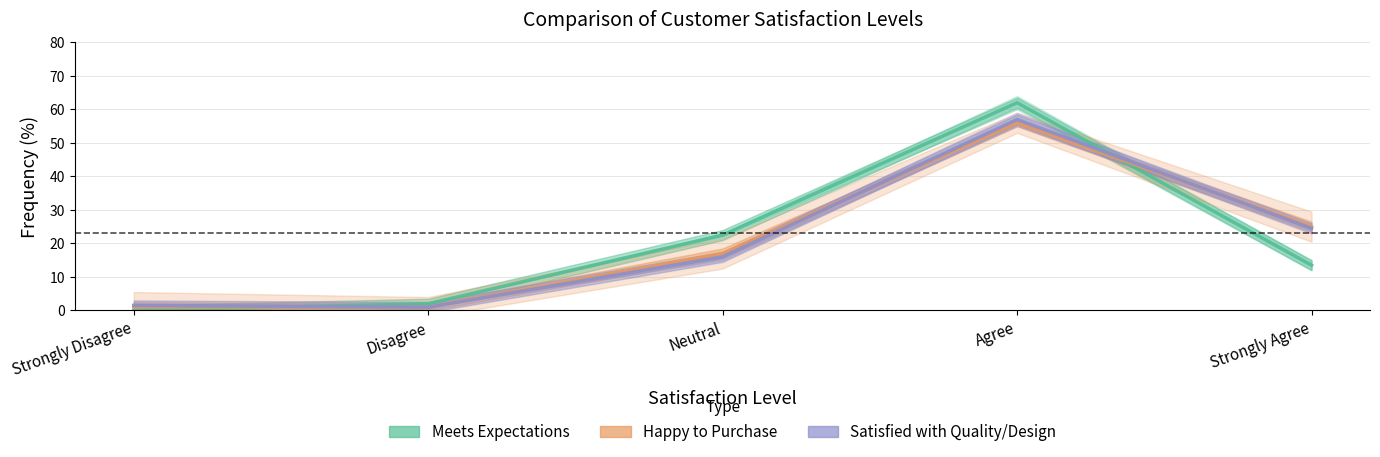

How many interior local peaks does the Satisfied with Quality / Design series have?

1